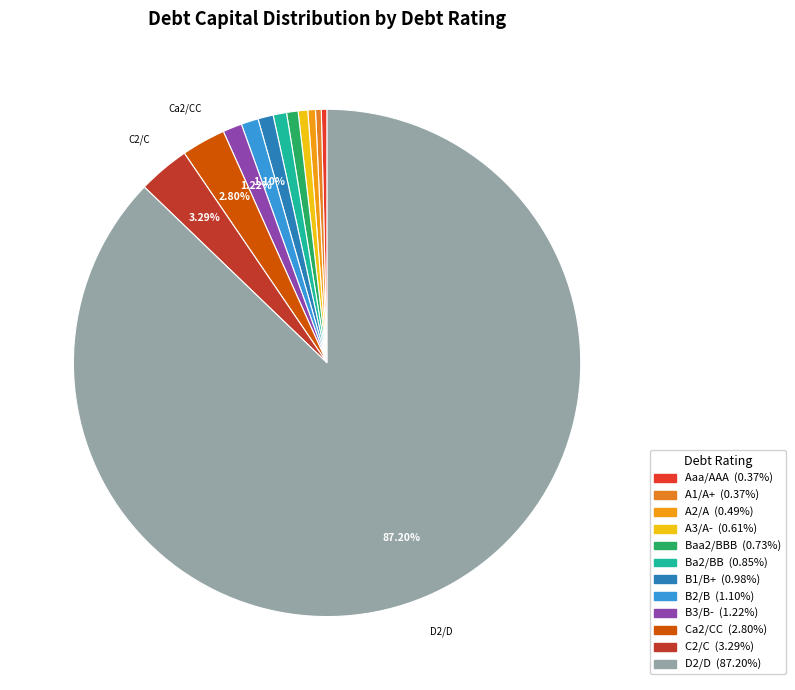

What is the majority slice?

D2/D